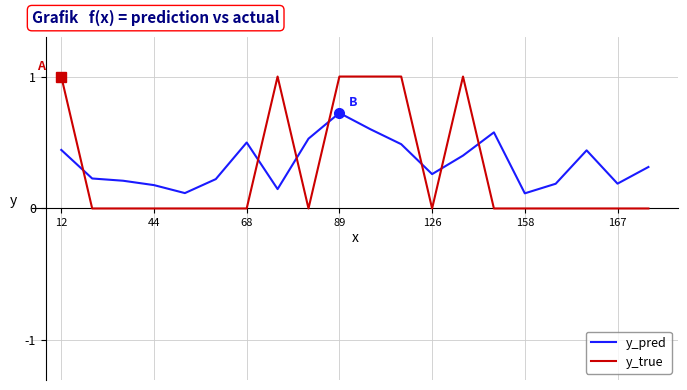

Which series has the widest spread of values?

y_true